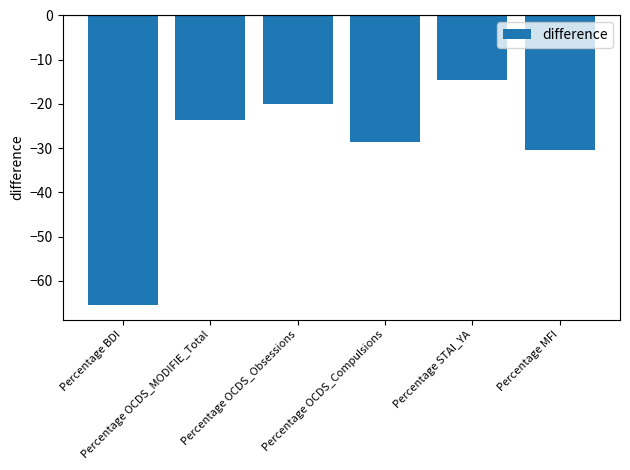

What is the label of the 2nd bar from the left?

Percentage OCDS_MODIFIE_Total